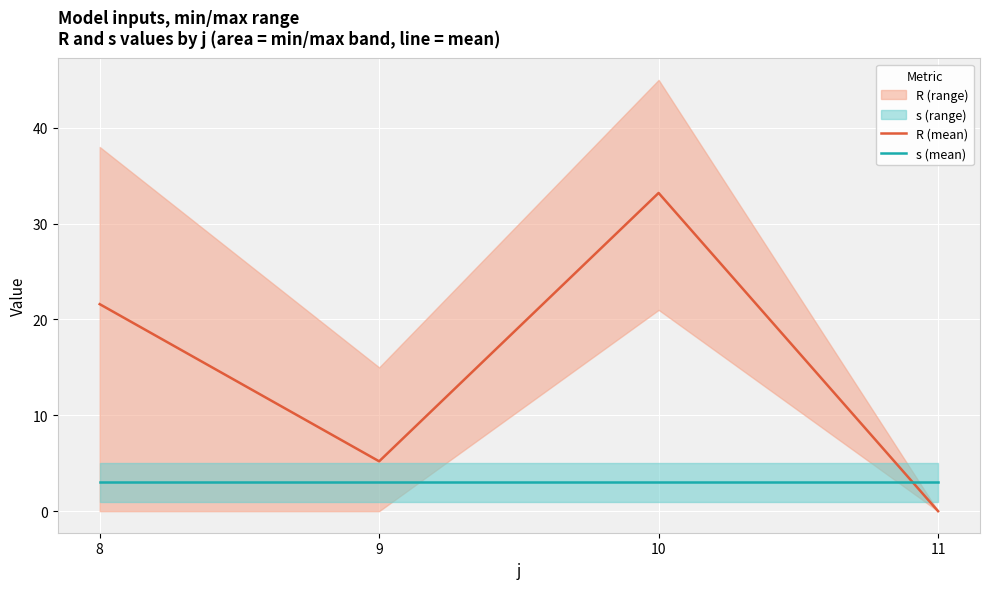

What is the difference between the second highest and minimum values in the R (mean) series?

21.6